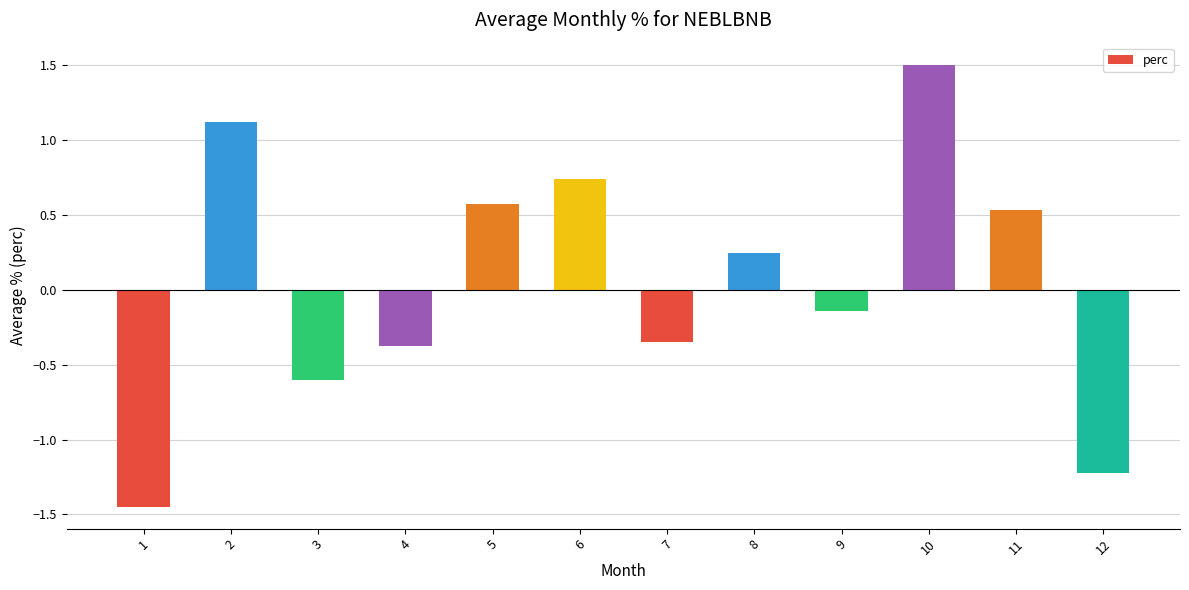

Rank the categories by value from highest to lowest.

10, 2, 6, 5, 11, 8, 9, 7, 4, 3, 12, 1